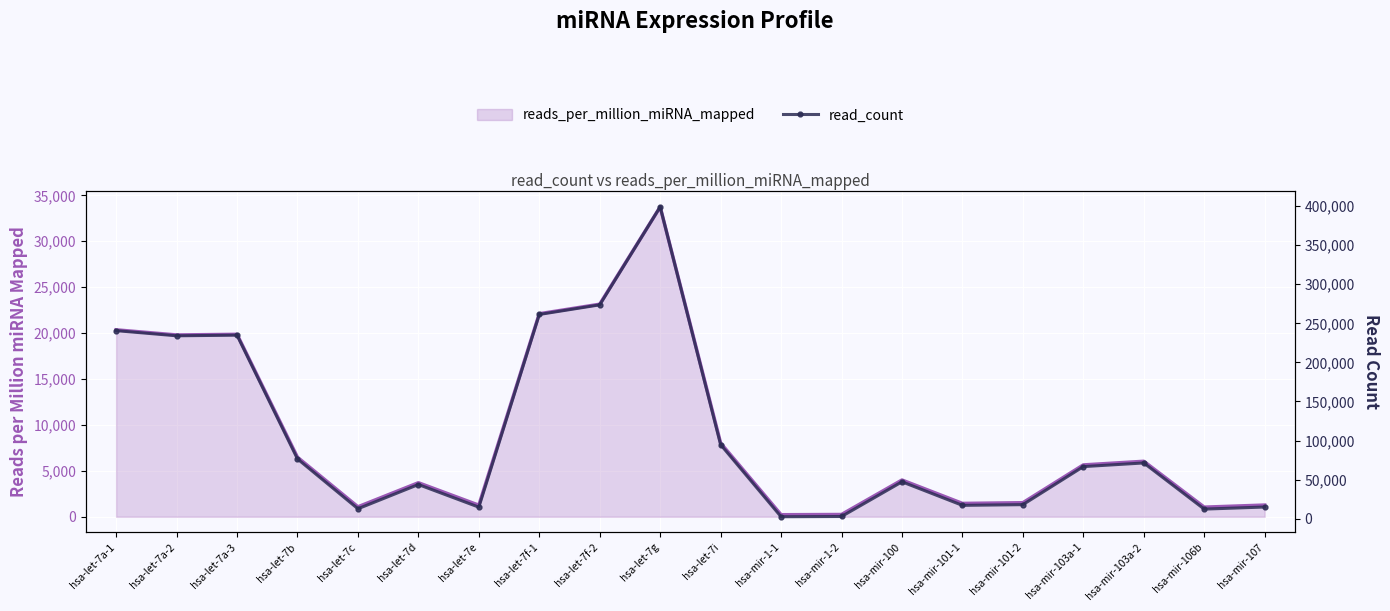

True or false: read_count and reads_per_million_miRNA_mapped intersect in this chart.

False